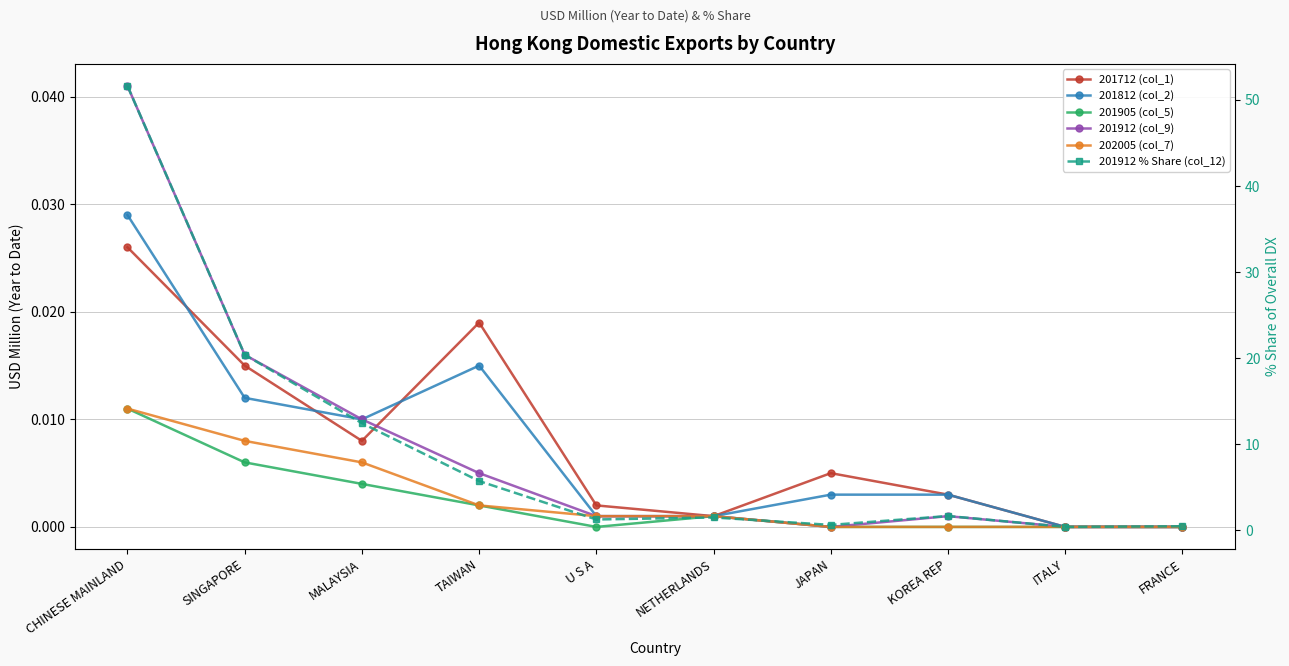

What is the sum of all 201712 (col_1) values?

0.1